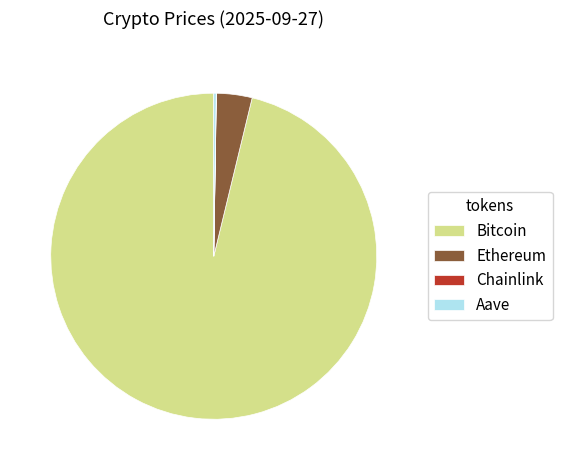

Is it true that Bitcoin is 96% of the pie?

True